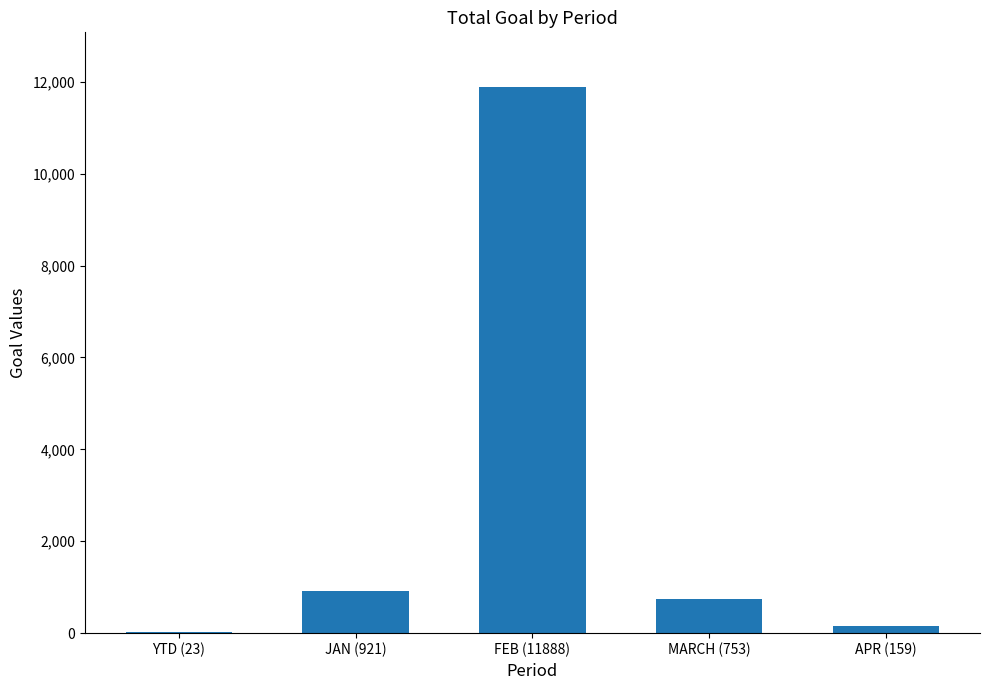

Is it true that the value at FEB (11888) is 11888?

True